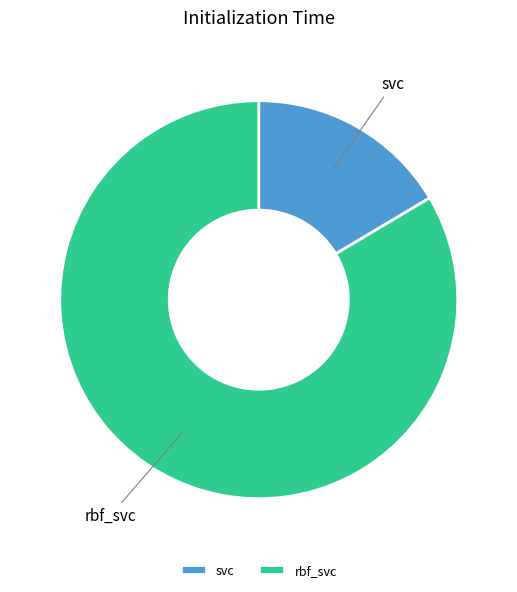

How many slices are in this pie chart?

2